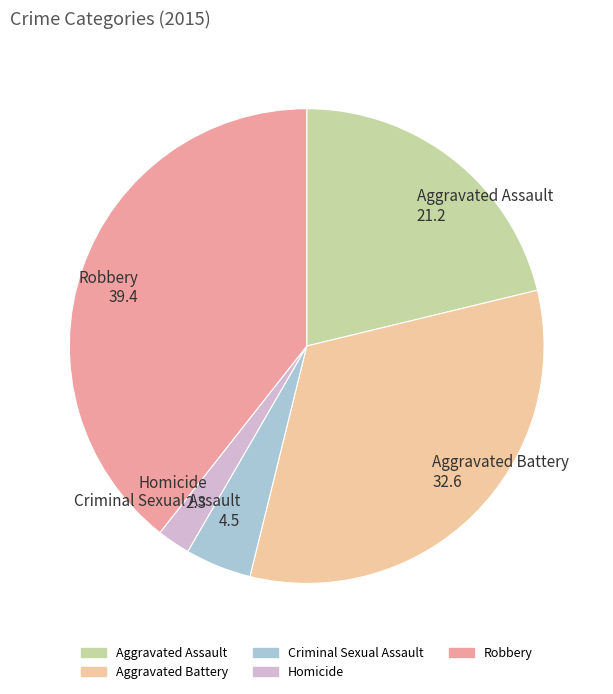

Which has a higher value, Homicide or Aggravated Assault?

Aggravated Assault